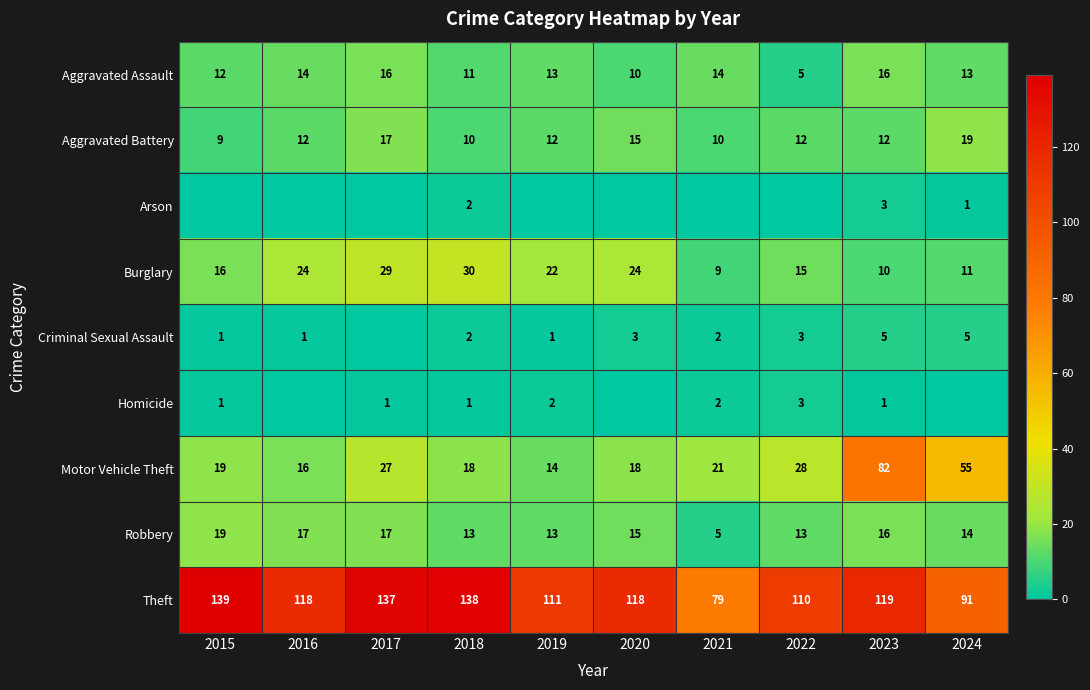

The value of Homicide at 2019 is 3. True or false?

False